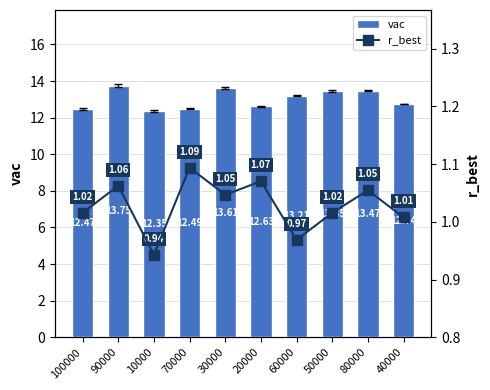

The value of r_best at 70000 is 1.5. True or false?

False